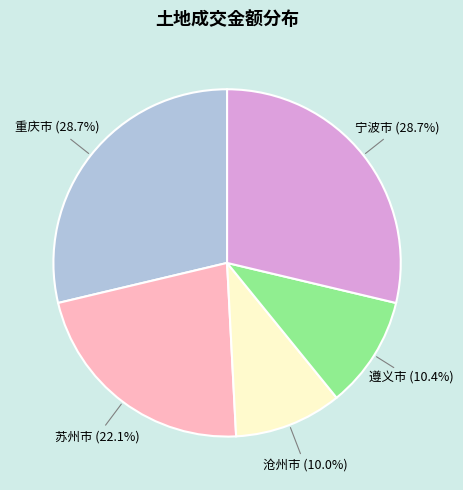

Does any single category account for the majority?

No